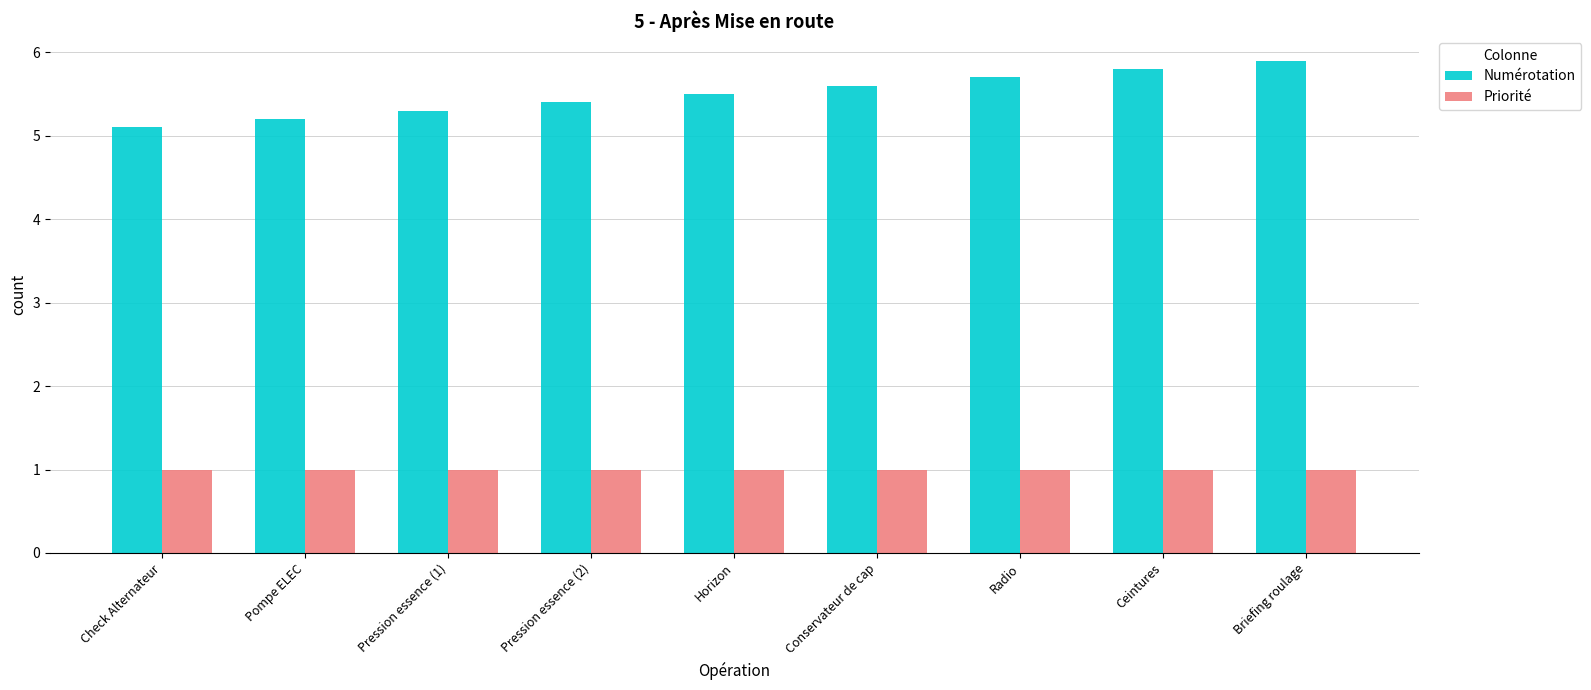

The Priorité series shows 1.0 at Briefing roulage. True or false?

True